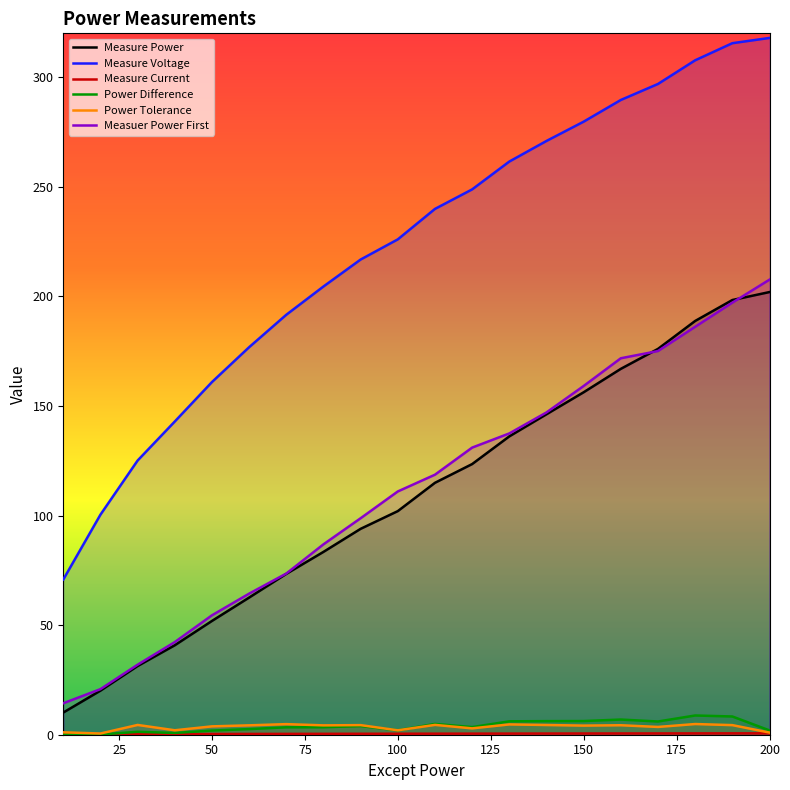

The Measure Voltage series shows 317.9 at 200. True or false?

True